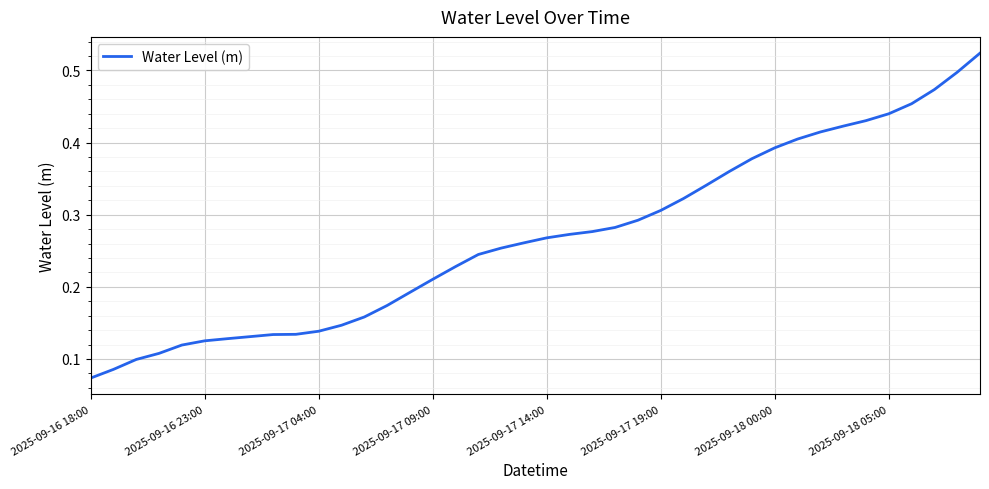

Which category has the highest value across all series?

39